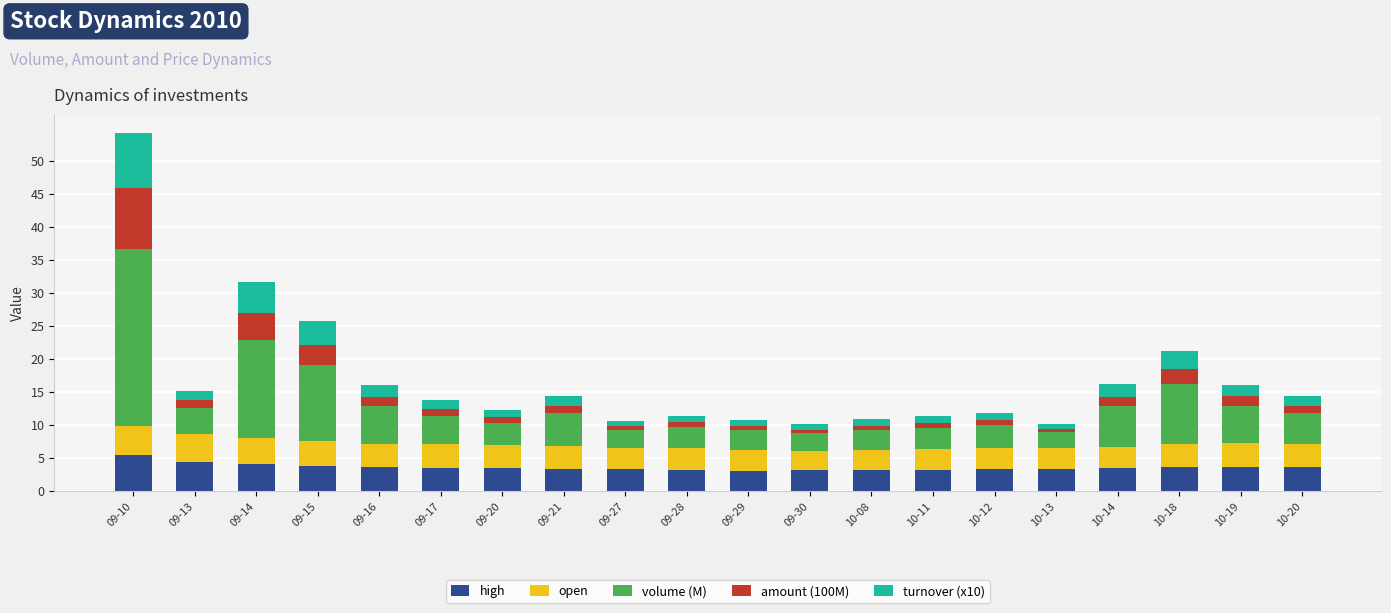

What is the maximum value for high?

5.5